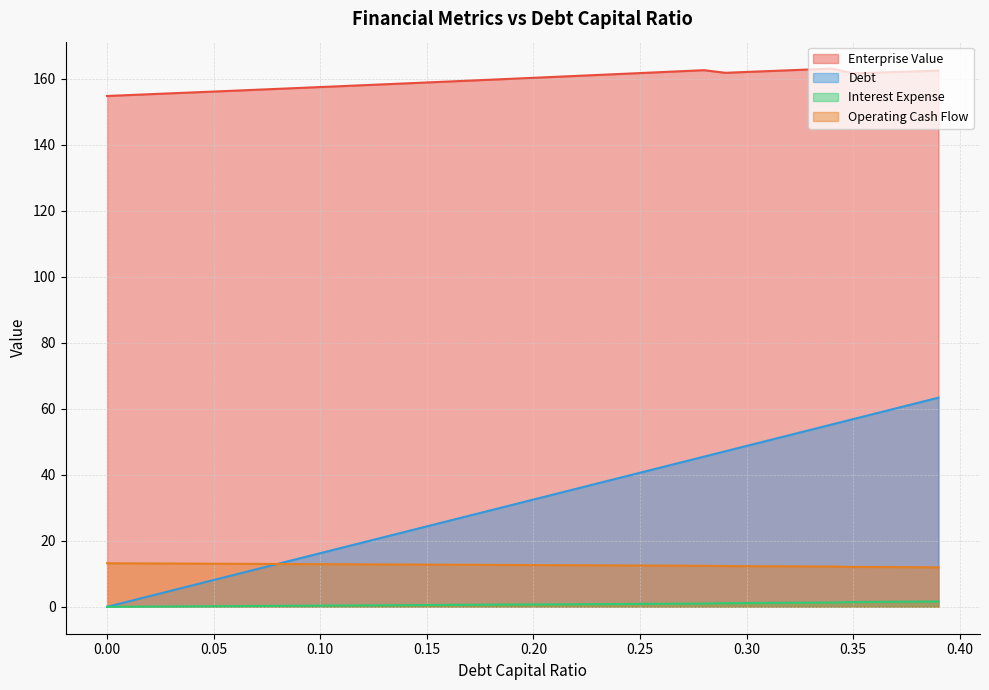

What are all the series names shown in the legend?

Enterprise Value, Debt, Interest Expense, Operating Cash Flow